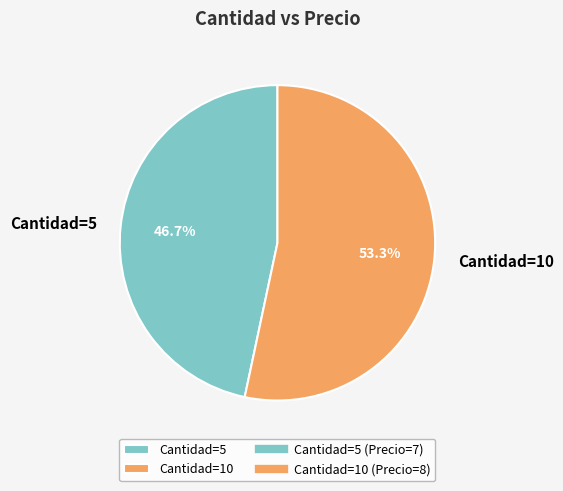

To the nearest percent, what is the difference between the largest and smallest slice percentages?

7%